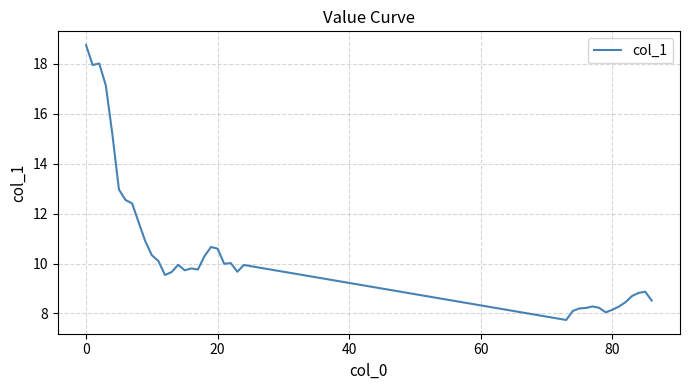

What is the maximum value shown in the chart?

18.8